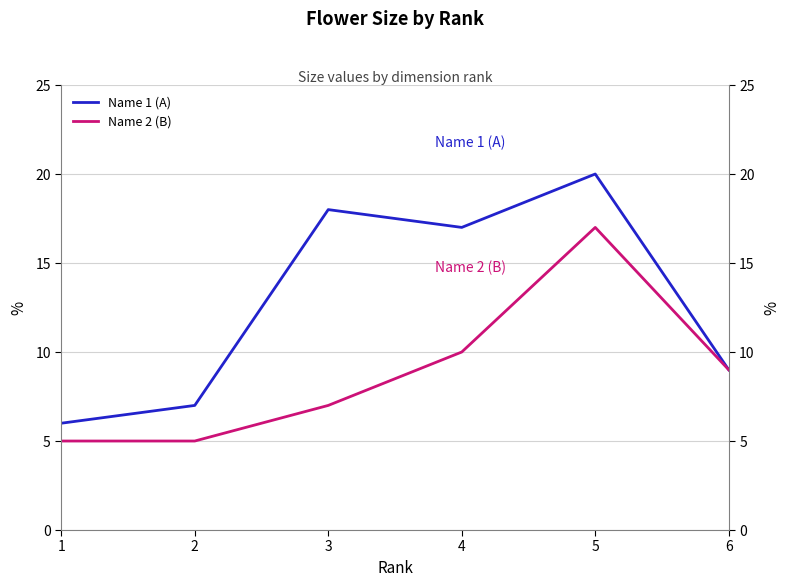

Reading left to right, list all the values displayed in this chart.

Name 1 (A): 6	7	18	17	20	9
Name 2 (B): 5	5	7	10	17	9